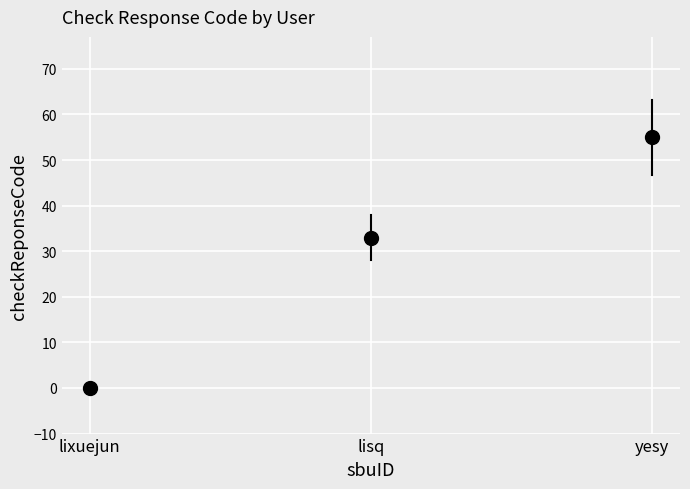

Rank the categories by value from highest to lowest.

yesy, lisq, lixuejun